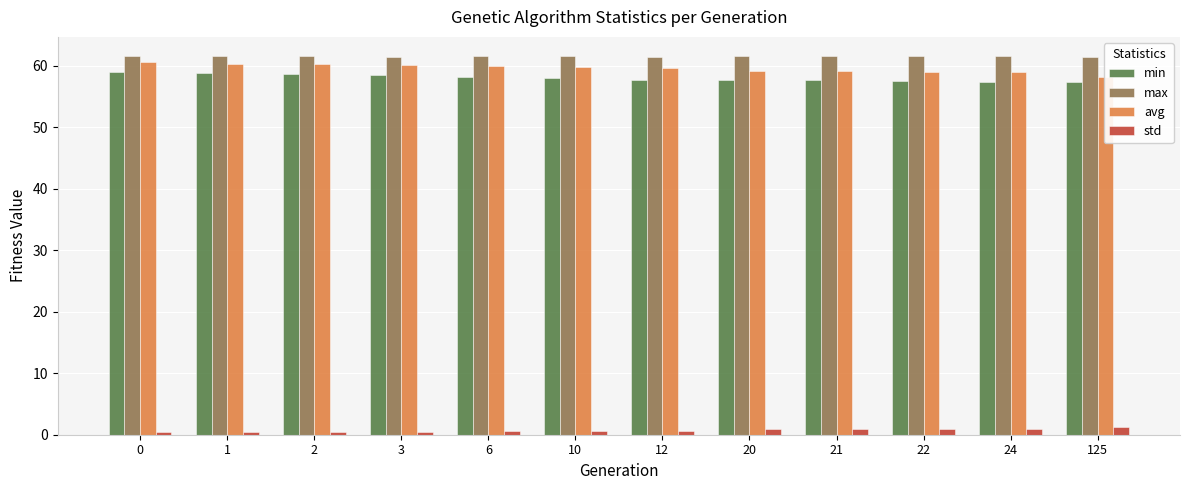

Which series has the largest range (max minus min)?

avg